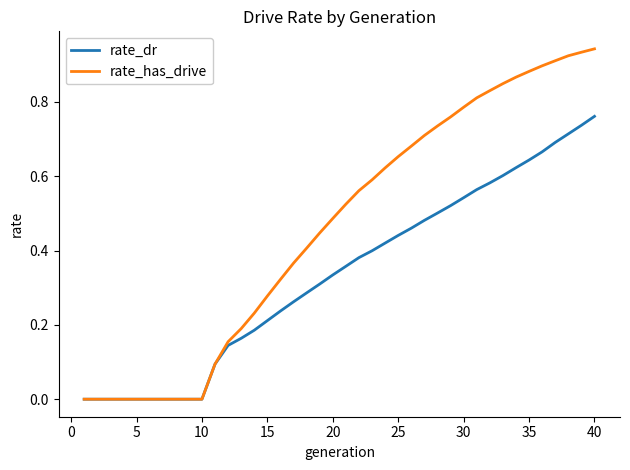

Which series has the largest range (max minus min)?

rate_has_drive